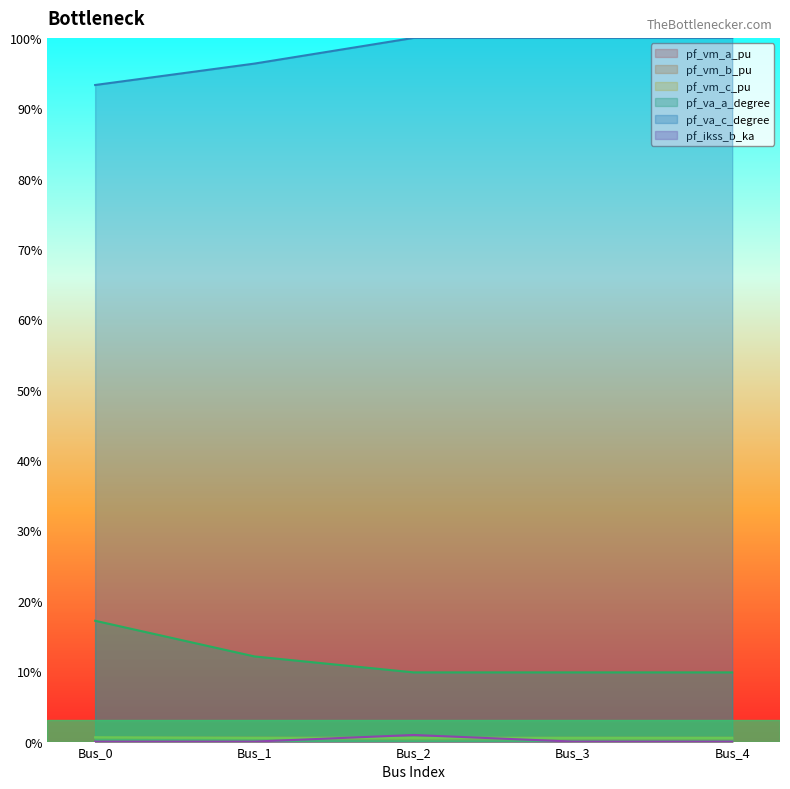

True or false: pf_vm_a_pu and pf_vm_b_pu intersect in this chart.

False